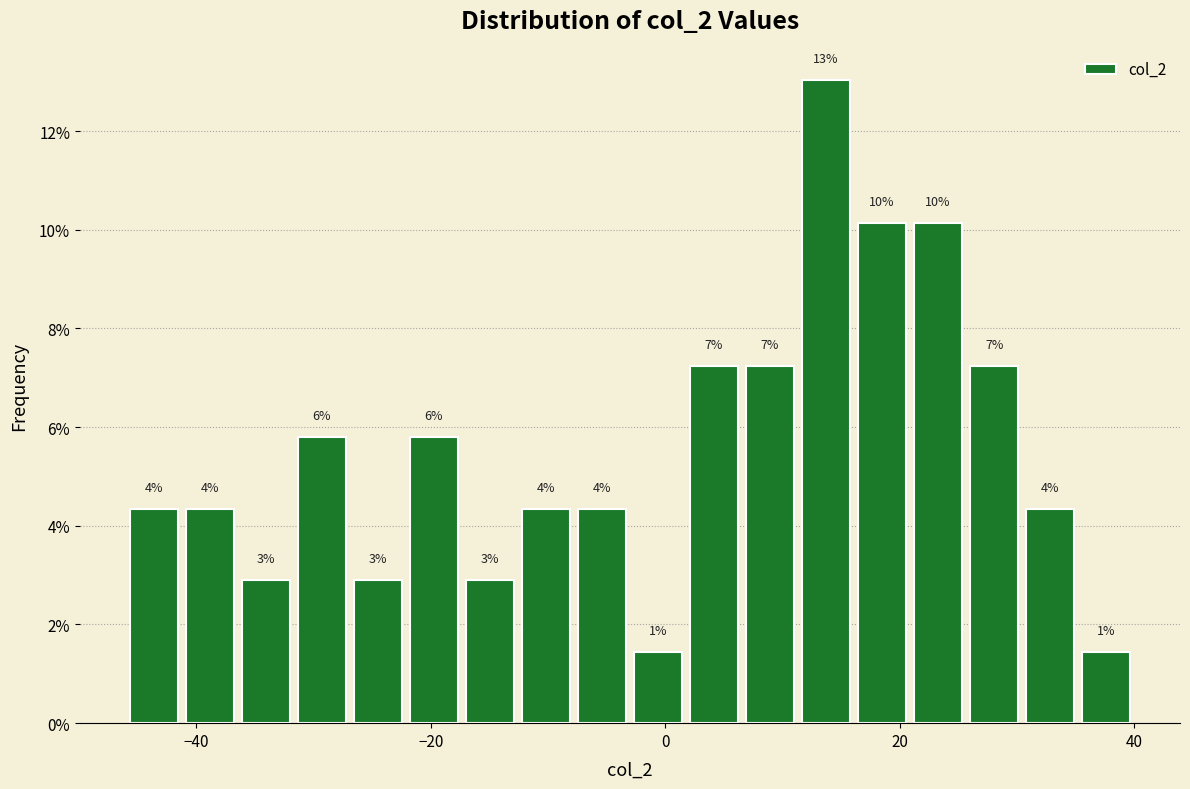

Read against the x-axis, roughly where is the centre of the tallest bar?

14